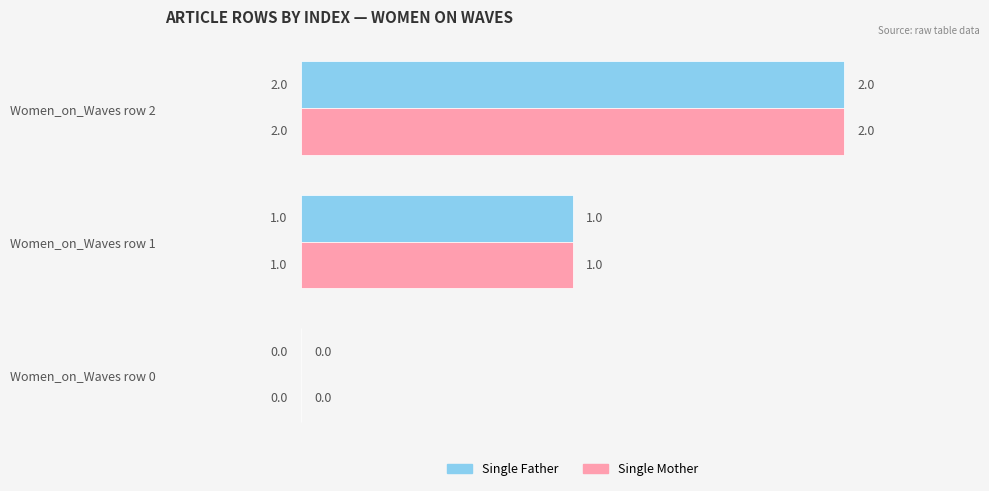

What is the total value across all series at Women_on_Waves row 2?

4